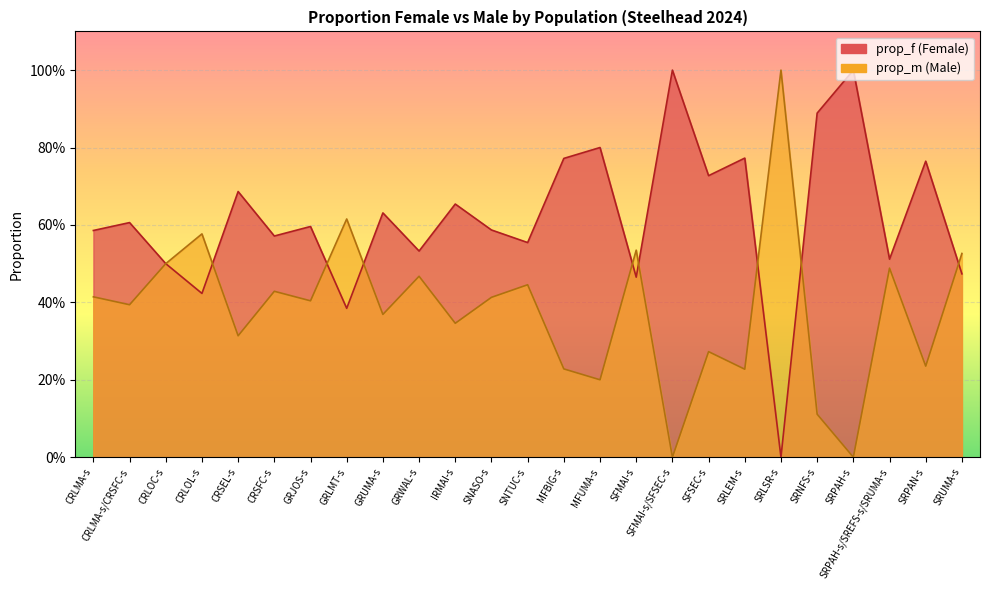

True or false: prop_m and prop_f intersect in this chart.

True